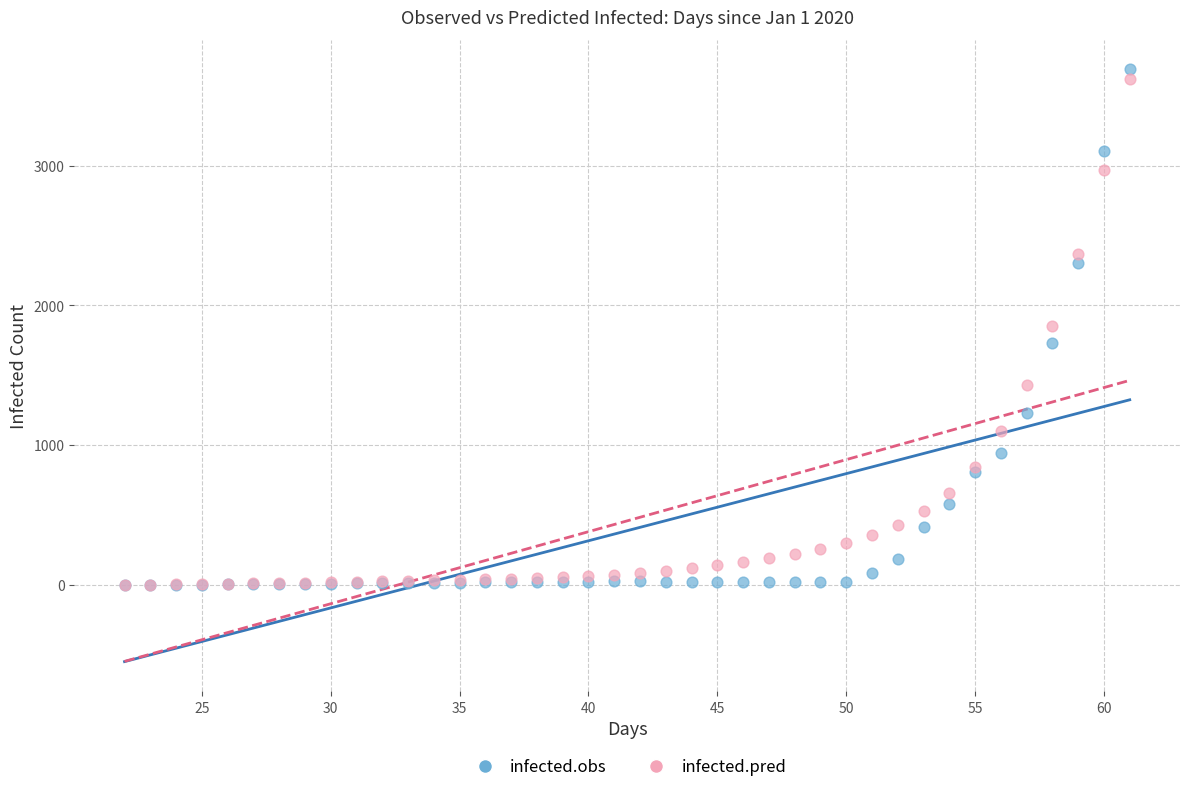

What are all the series names shown in the legend?

infected.obs, infected.pred